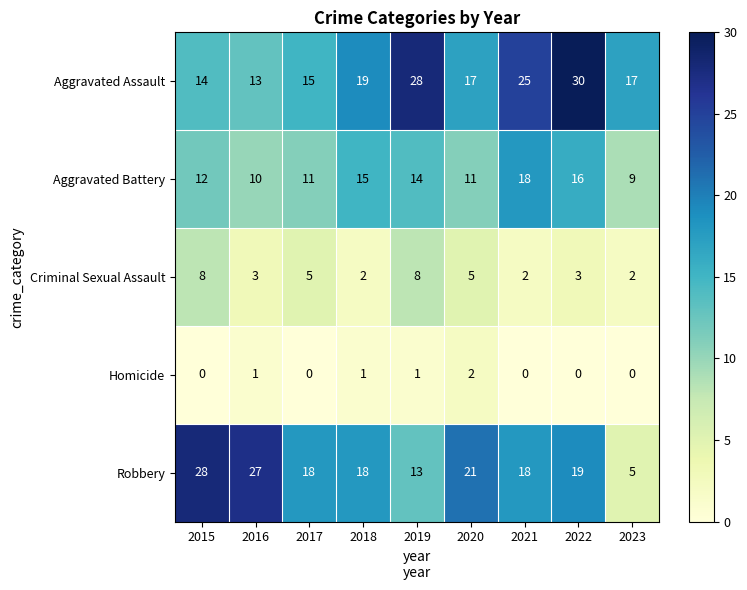

What is the sum of all Criminal Sexual Assault values?

38